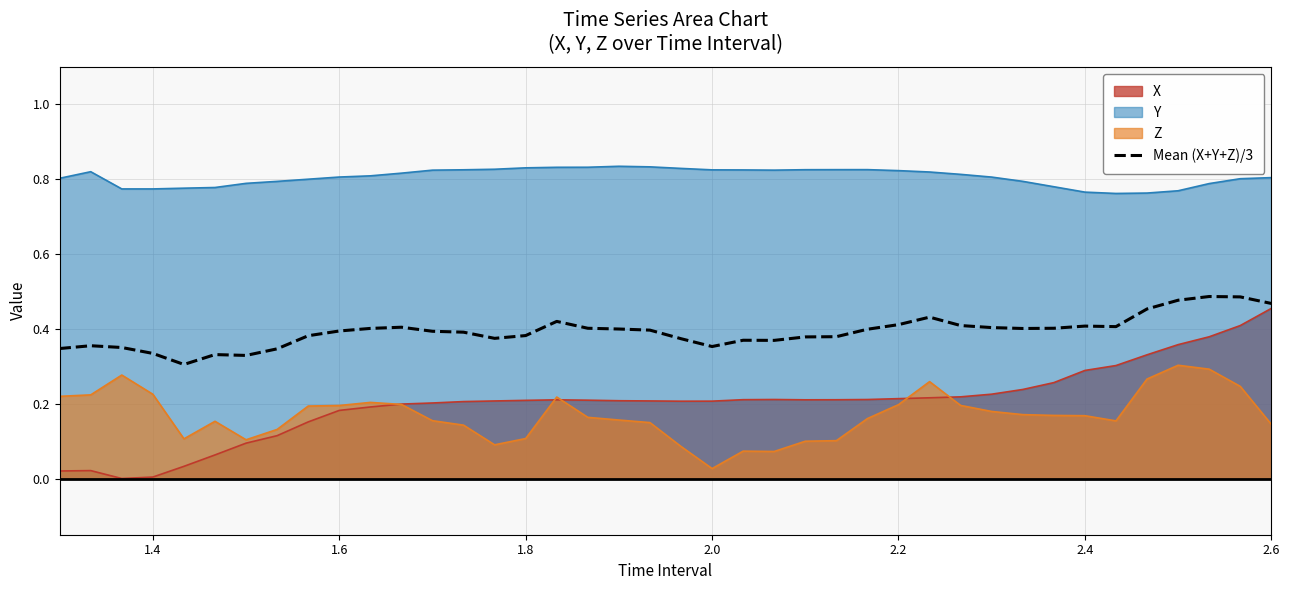

Does the chart have visible grid lines?

Yes